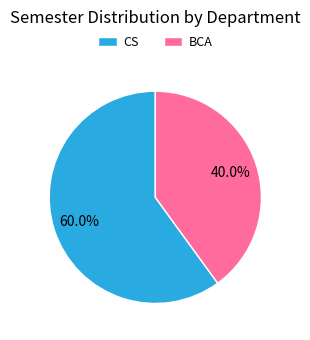

Approximately how many times larger is the value at BCA compared to CS?

0.7